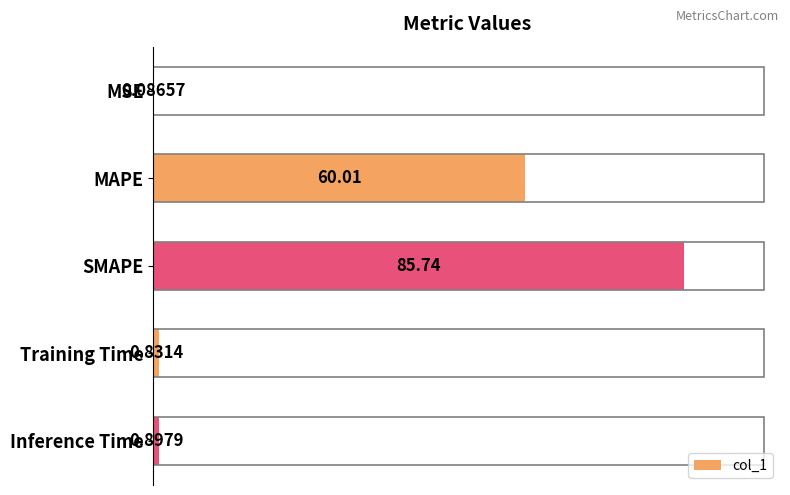

What is the average value?

29.5